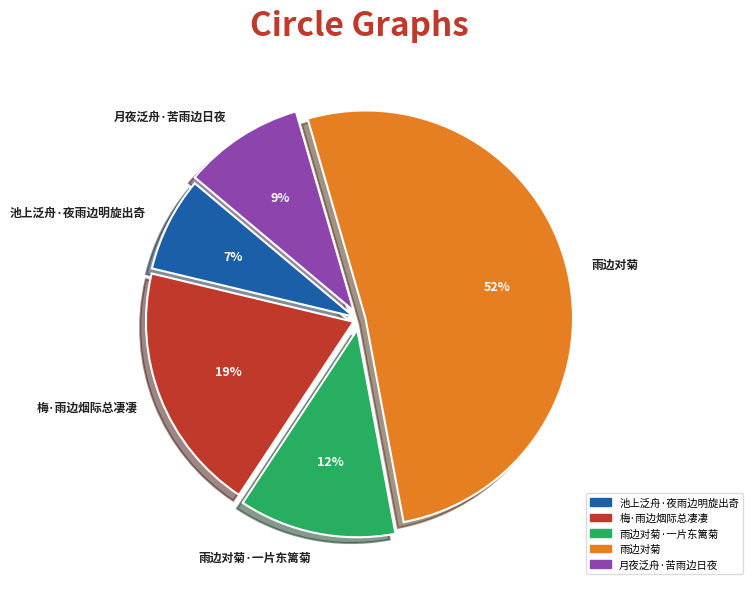

Rank the categories by value from lowest to highest.

池上泛舟·夜雨边明旋出奇, 月夜泛舟·苦雨边日夜, 雨边对菊·一片东篱菊, 梅·雨边烟际总凄凄, 雨边对菊